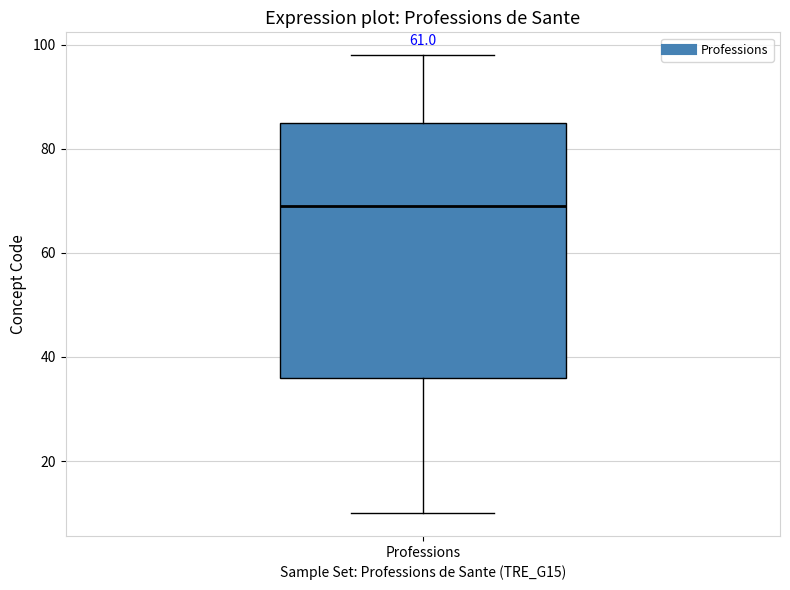

Where is the upper edge of the box for Professions on the y-axis? The values are not printed on the chart, so give them approximately, as read against the axis.

86